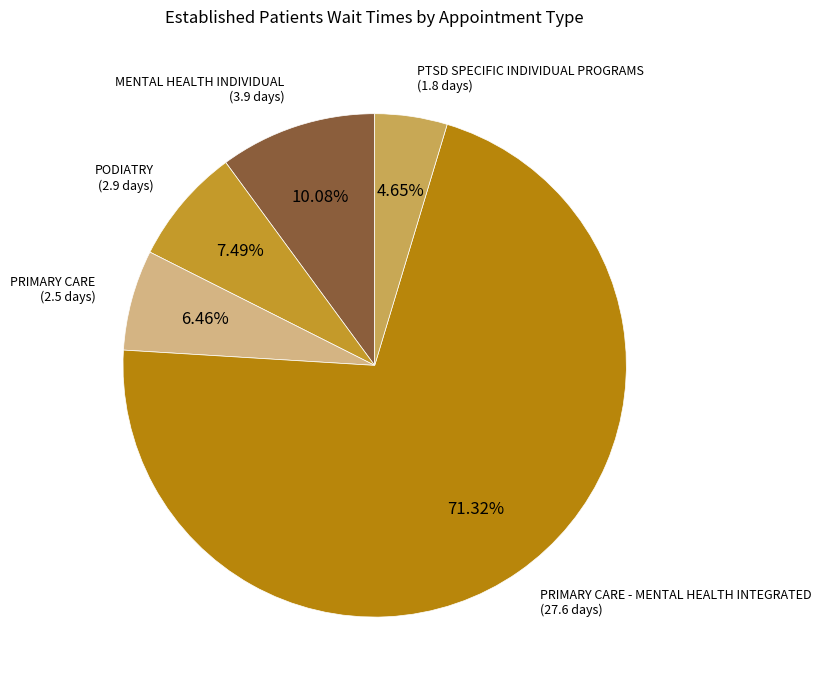

How many segments does this pie chart have?

5